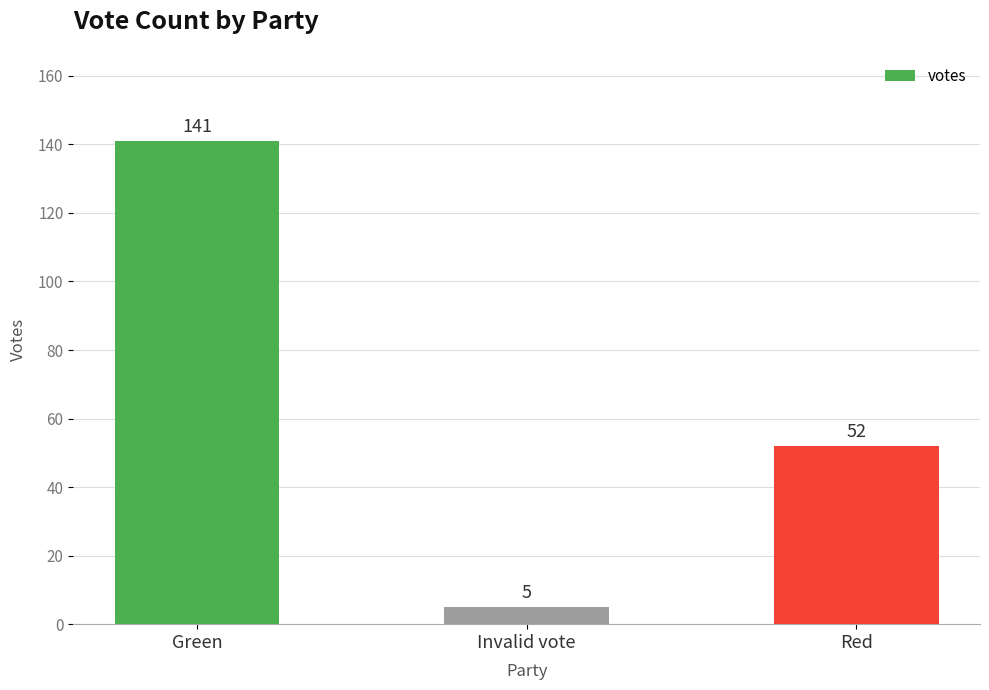

List the labels in order of value, smallest first.

Invalid vote, Red, Green